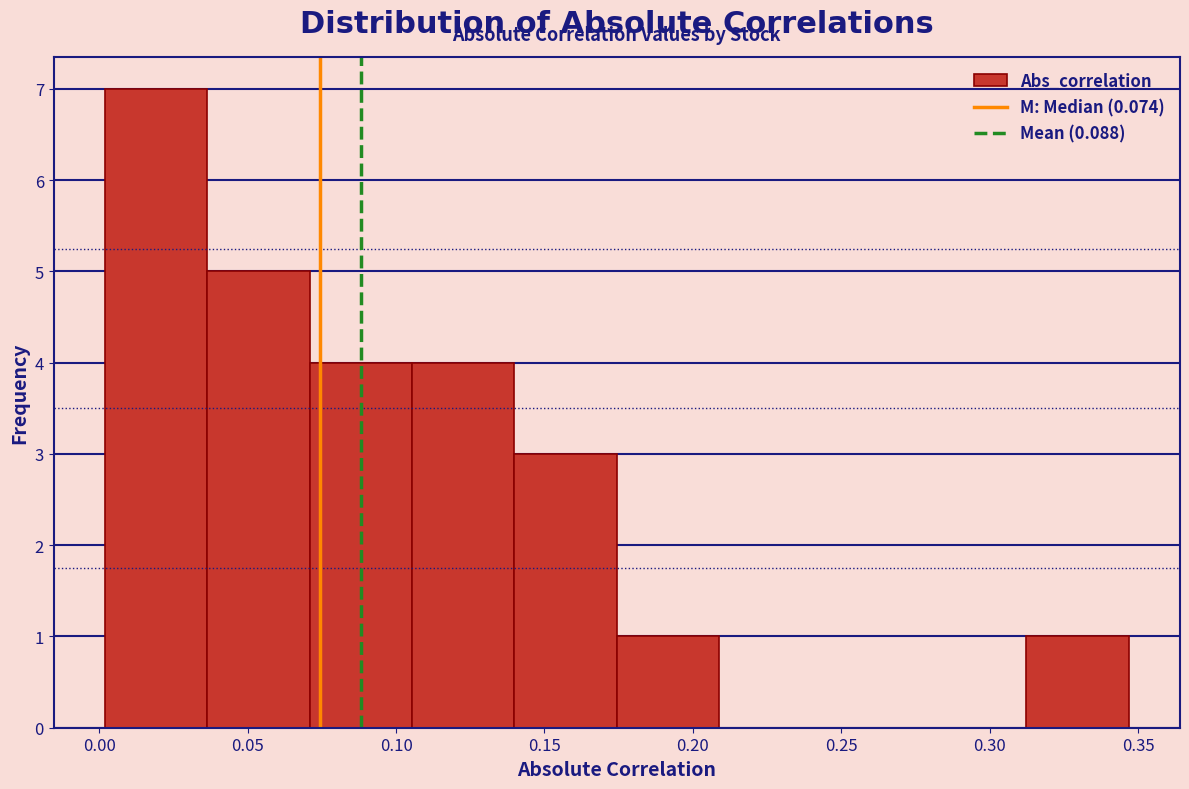

Which range on the x-axis has the tallest bar?

0.000 to 0.035